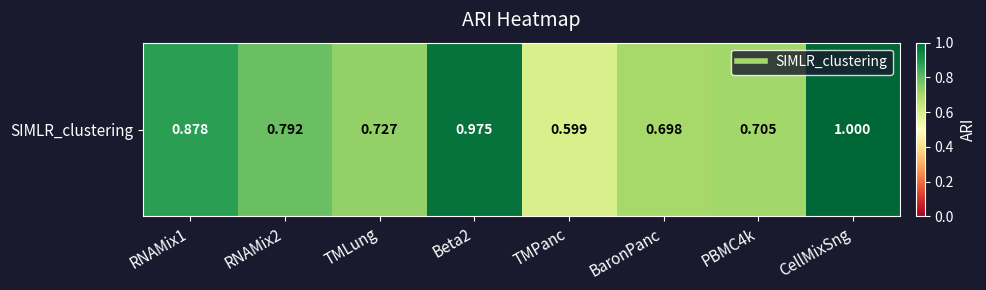

Reading left to right, extract all data points from this chart.

0.9	0.8	0.7	1.0	0.6	0.7	0.7	1.0